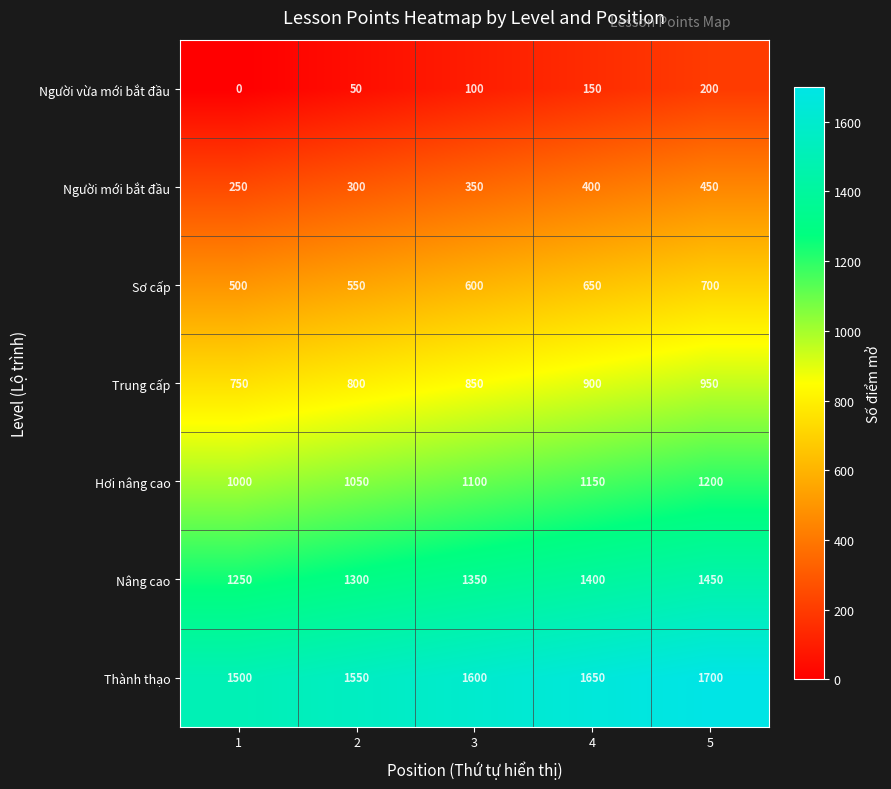

List the series in order of their overall mean, lowest first.

Người vừa mới bắt đầu, Người mới bắt đầu, Sơ cấp, Trung cấp, Hơi nâng cao, Nâng cao, Thành thạo